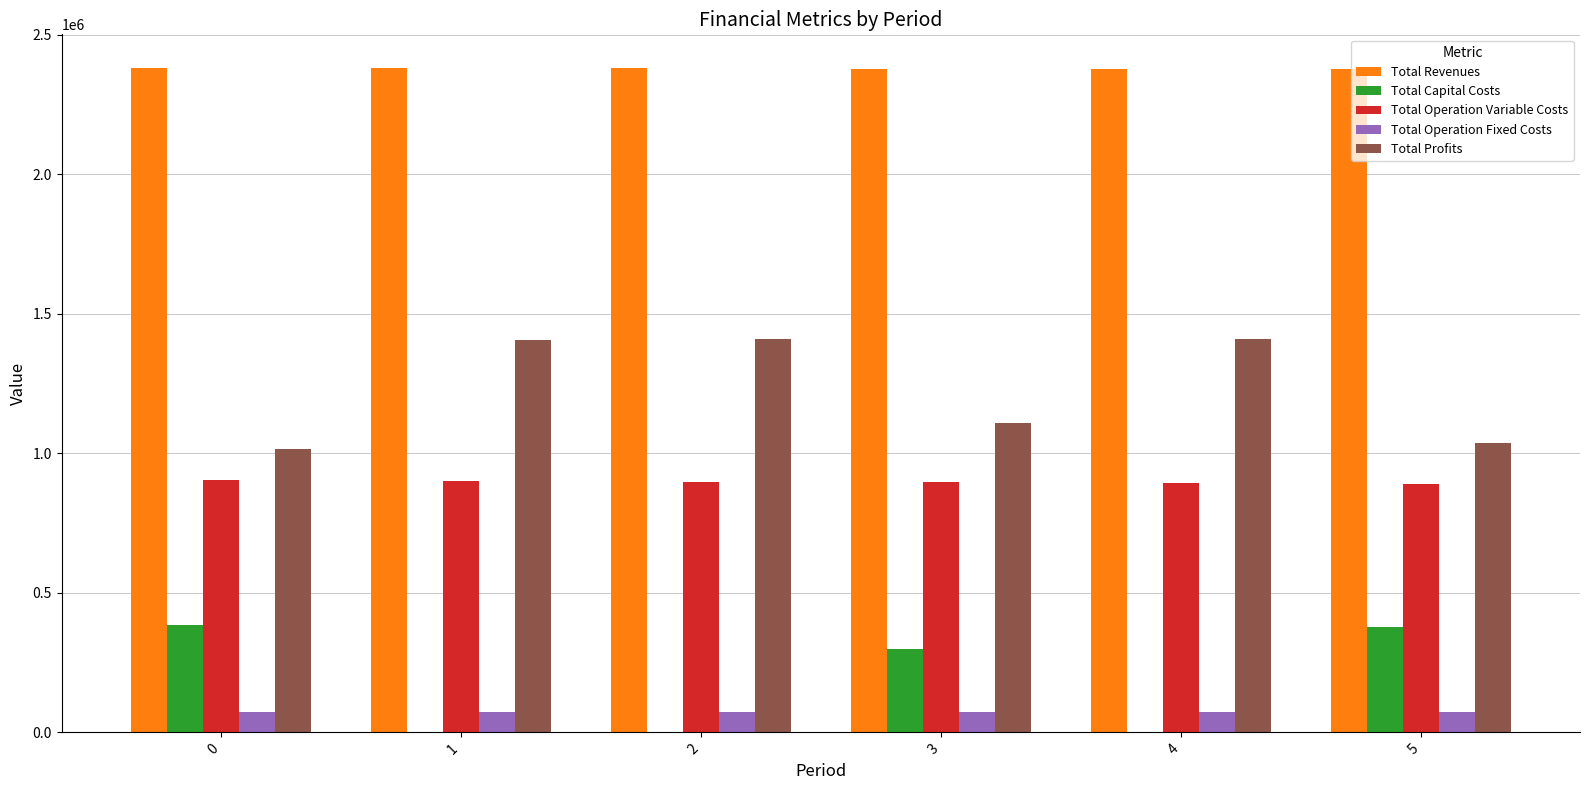

Is the value of Total Capital Costs at 3 greater than the value of Total Operation Fixed Costs at 2?

Yes